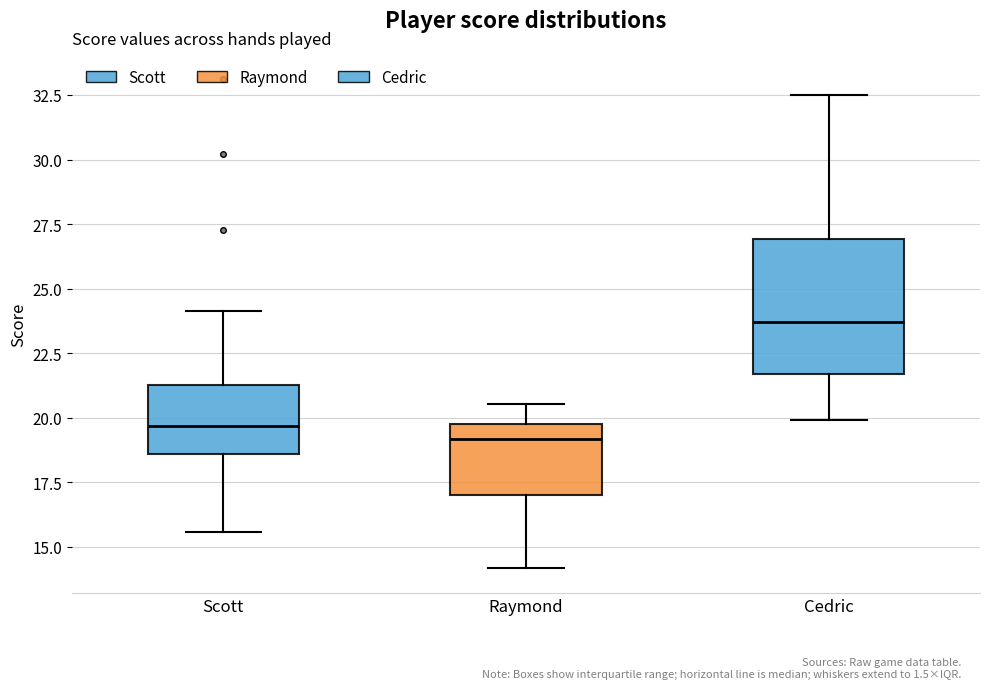

Where does the median line of the box for Raymond sit on the y-axis? The values are not printed on the chart, so give them approximately, as read against the axis.

19.0